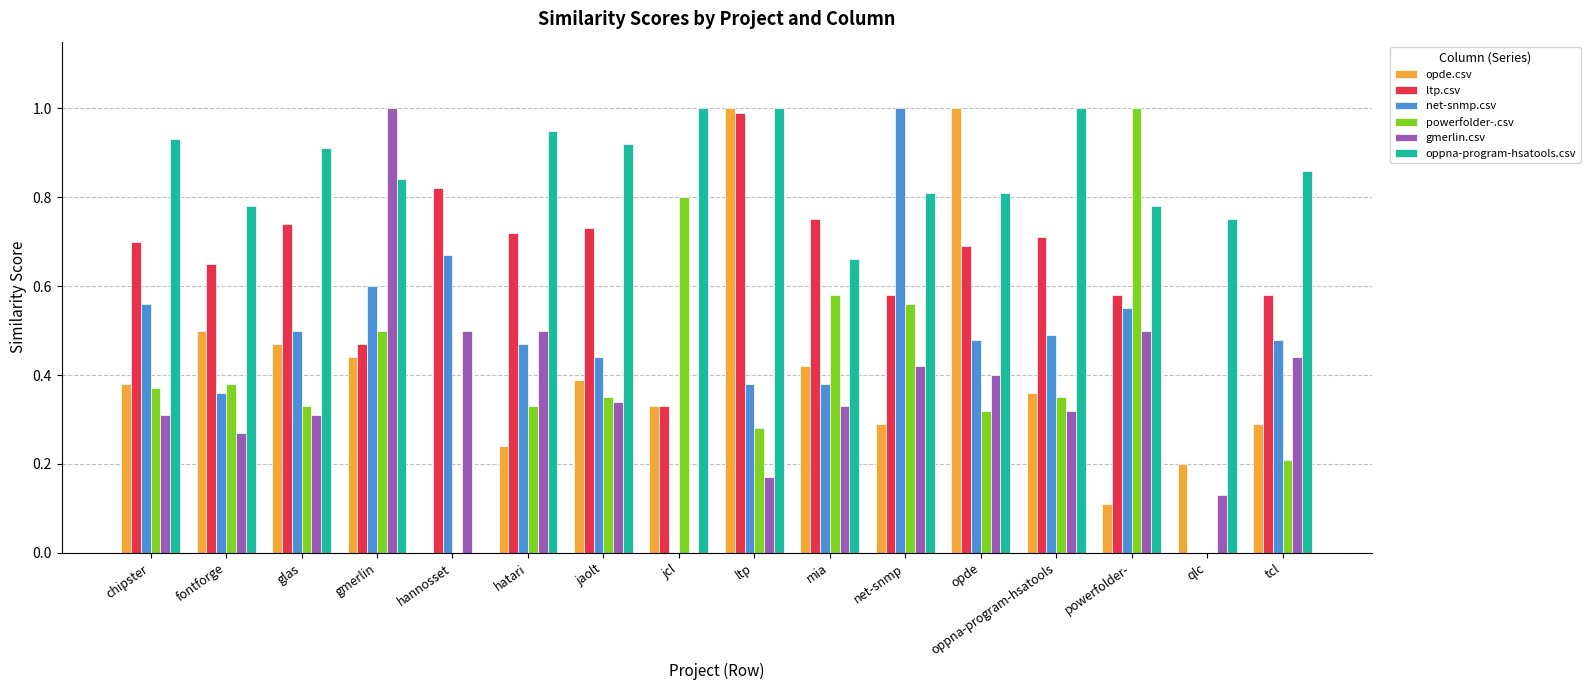

What is the maximum value shown in the chart?

1.0